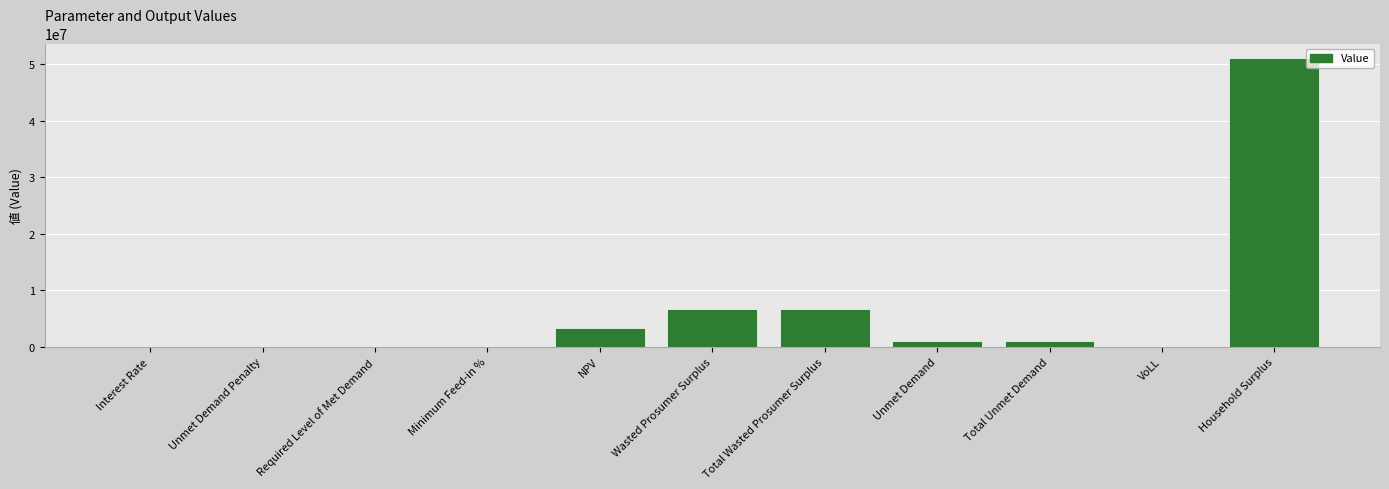

What is the sum of the values at Household Surplus and Total Wasted Prosumer Surplus?

57751042.7